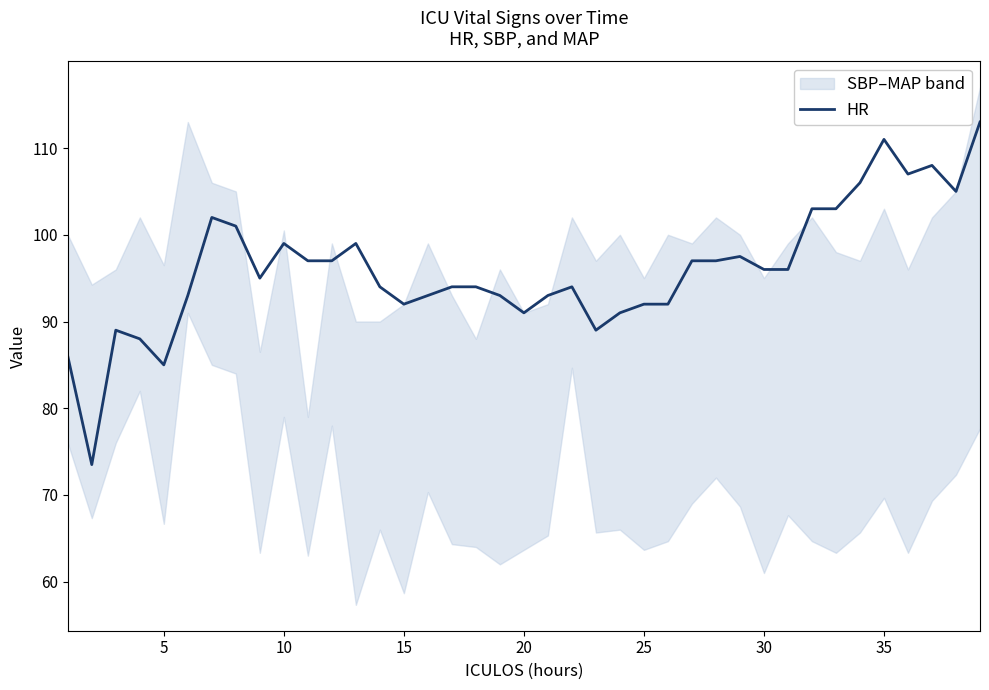

How many data points are less than 95?

19